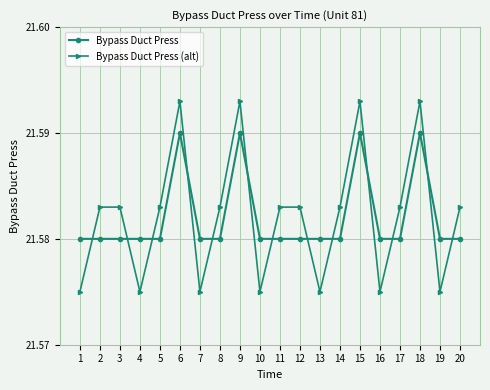

Is it true that Bypass Duct Press equals 13.1 at 6?

False